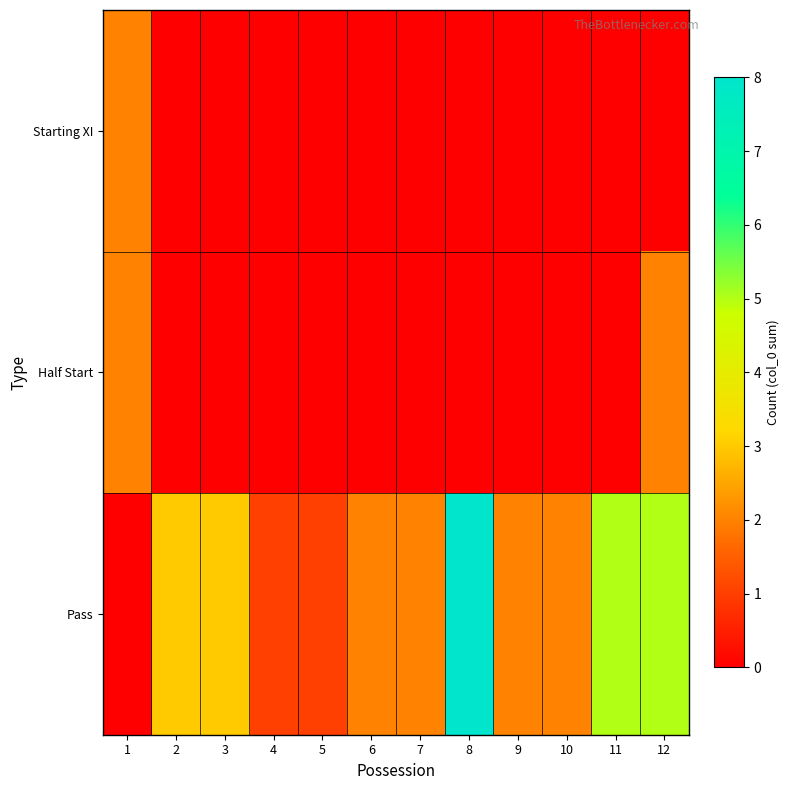

Which series has the largest range (max minus min)?

Pass